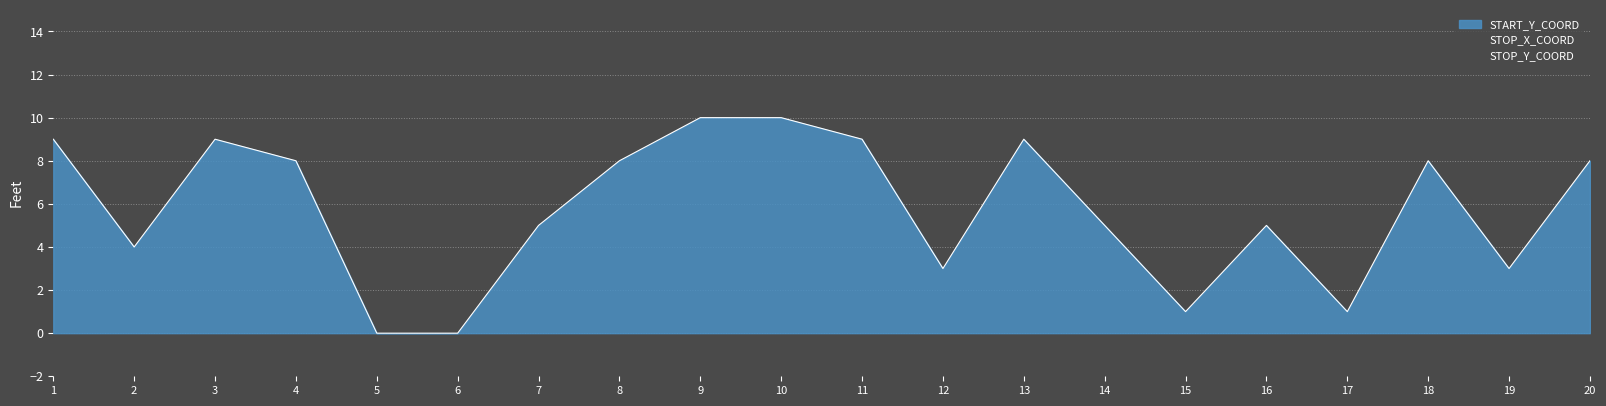

What is the maximum value for START_Y_COORD?

10